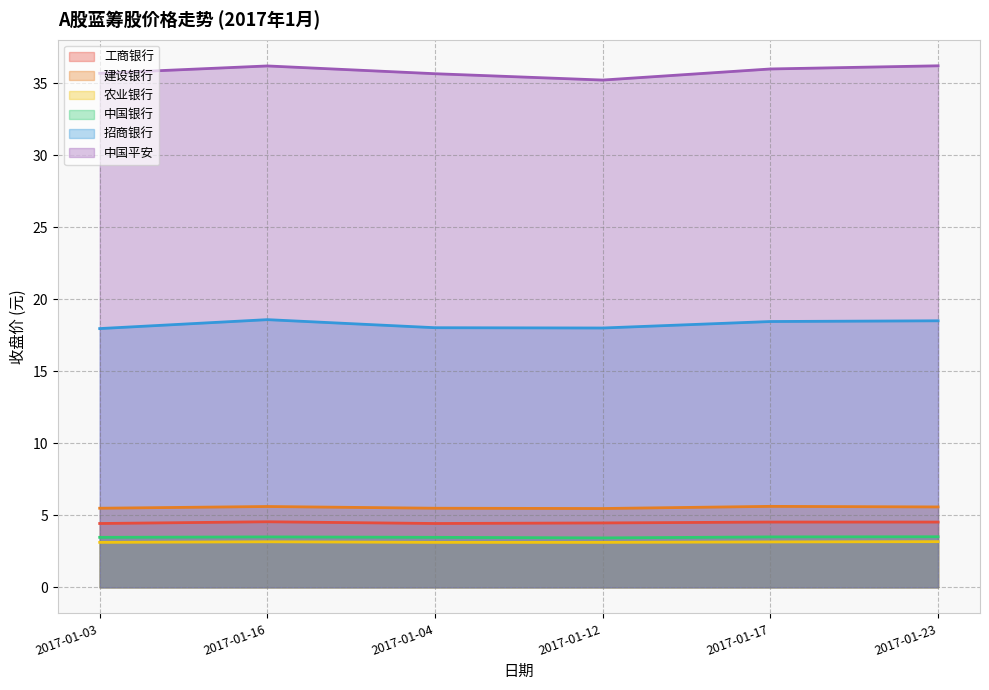

Reading left to right, list all the values displayed in this chart.

工商银行: 4.4	4.5	4.4	4.5	4.5	4.5
建设银行: 5.5	5.6	5.5	5.5	5.6	5.6
农业银行: 3.1	3.2	3.1	3.1	3.1	3.2
中国银行: 3.5	3.5	3.5	3.4	3.5	3.5
招商银行: 18.0	18.6	18.0	18.0	18.4	18.5
中国平安: 35.7	36.2	35.6	35.2	36.0	36.2